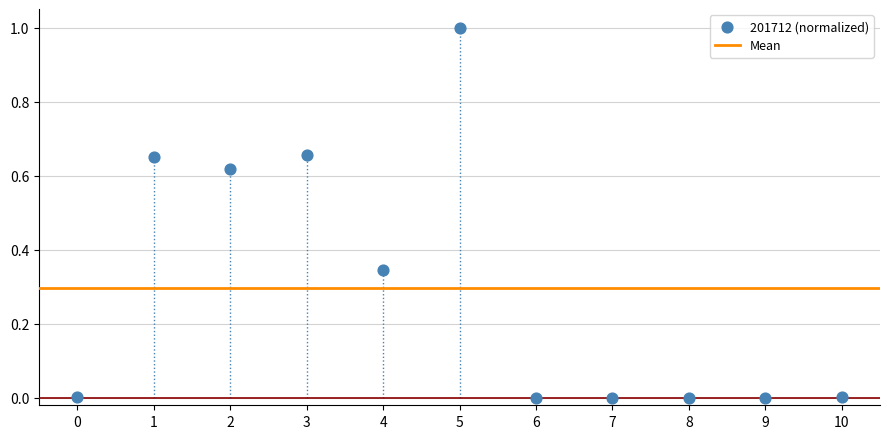

What is the range of Y values (max minus min)?

1.0